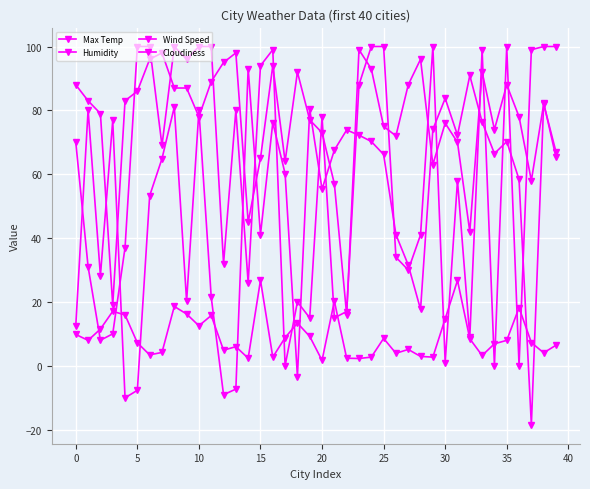

Does the chart have visible grid lines?

Yes